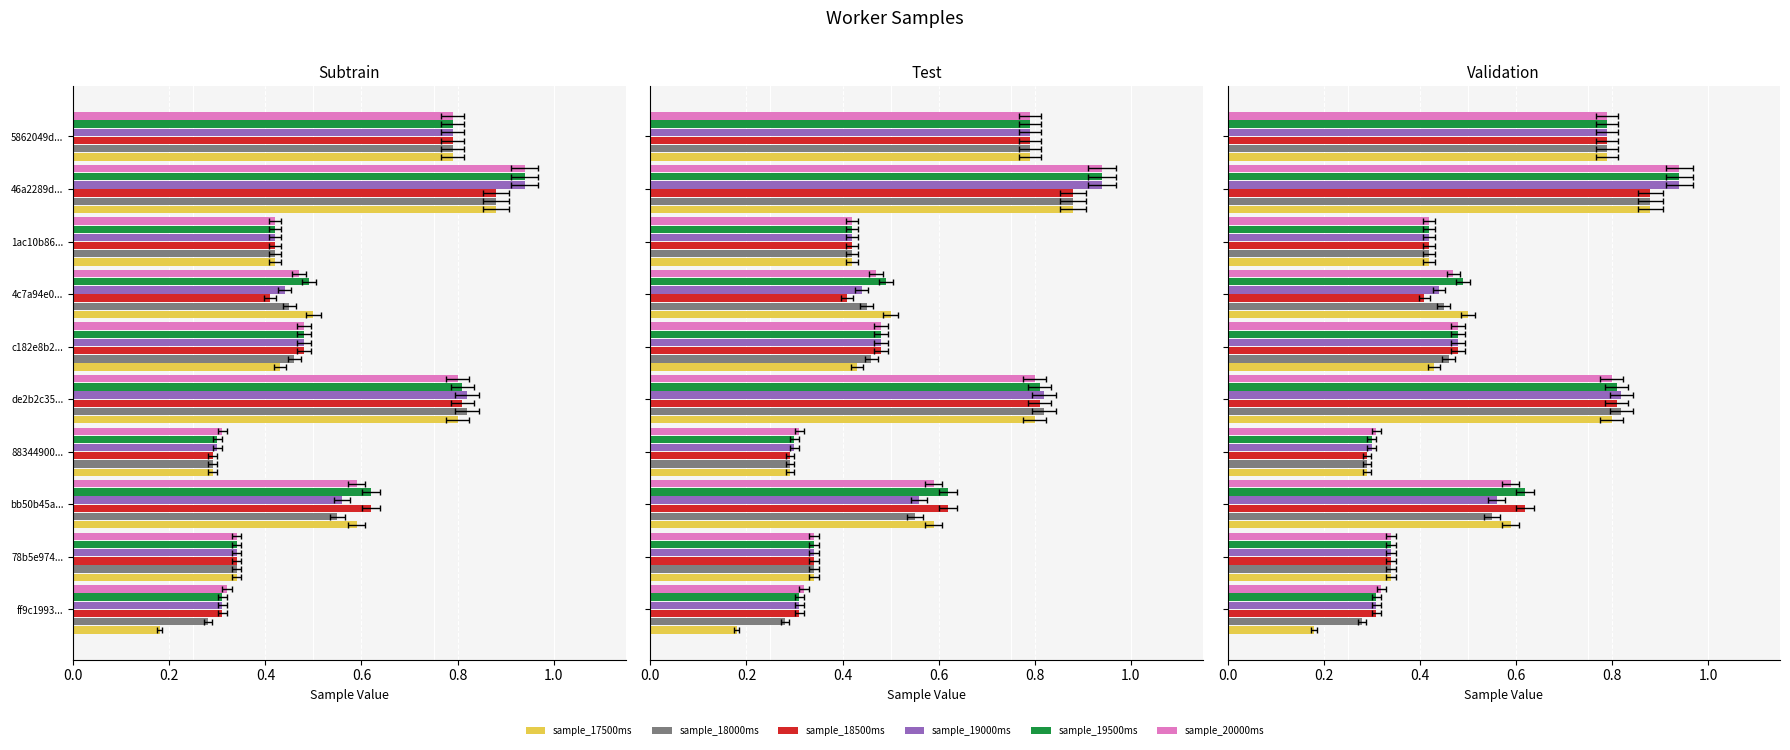

What is the minimum value shown in the chart?

0.2